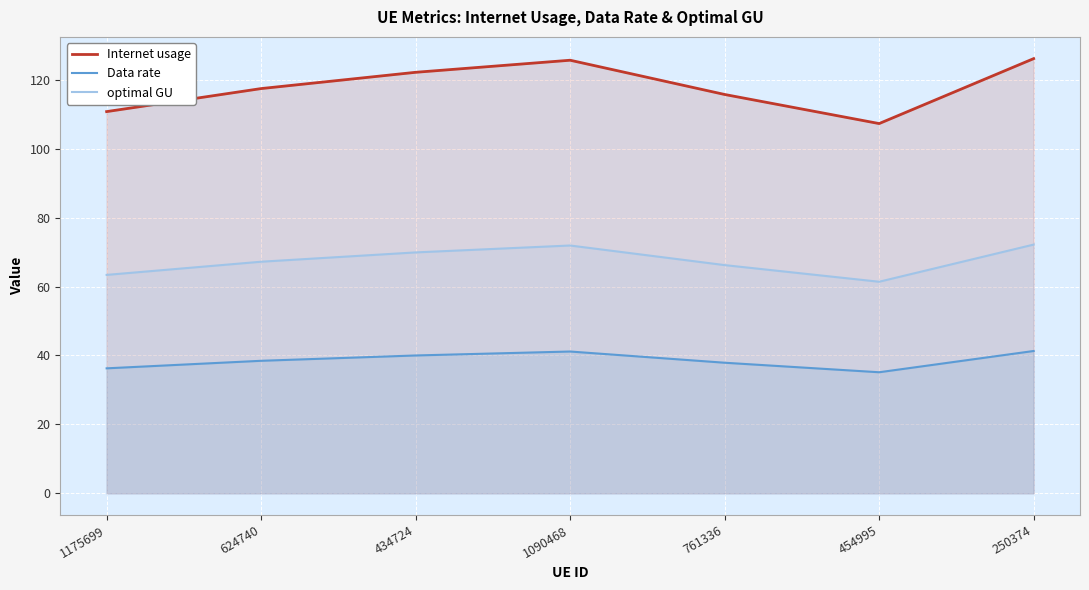

At which category is the sum across all series the highest?

250374